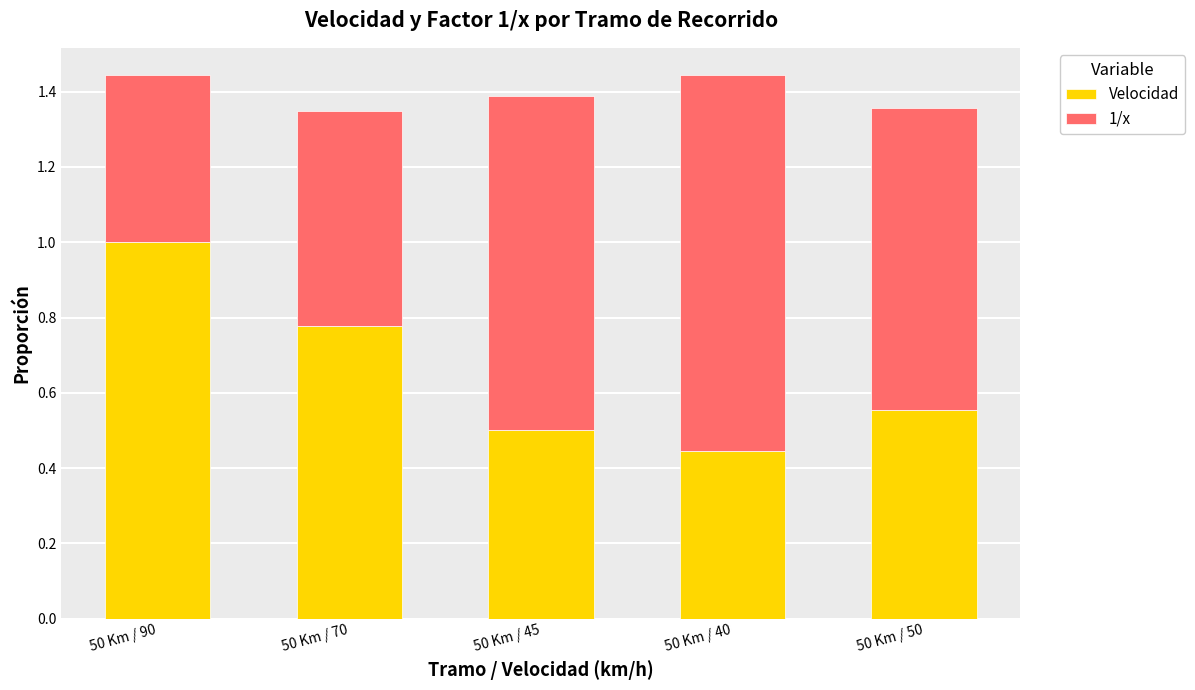

True or false: Velocidad has a value of 1.4 at 50 Km / 90.

False